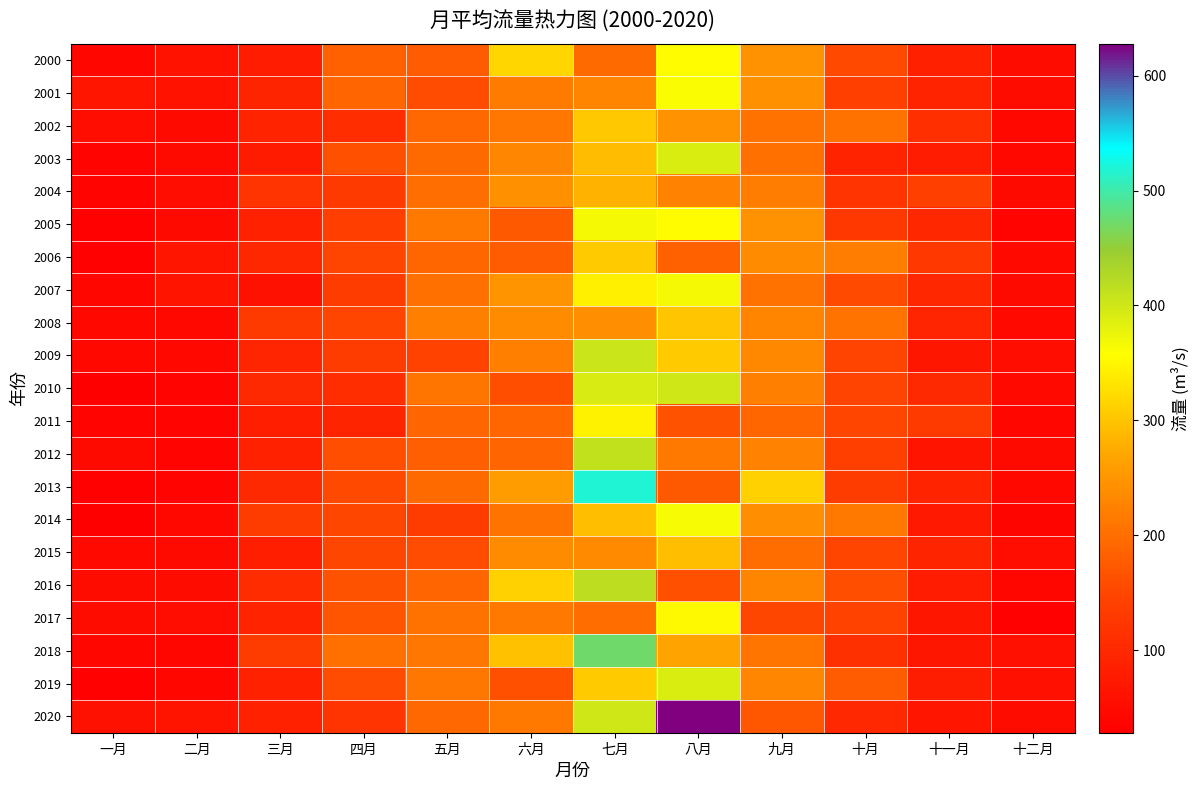

What is the minimum value shown in the chart?

28.1